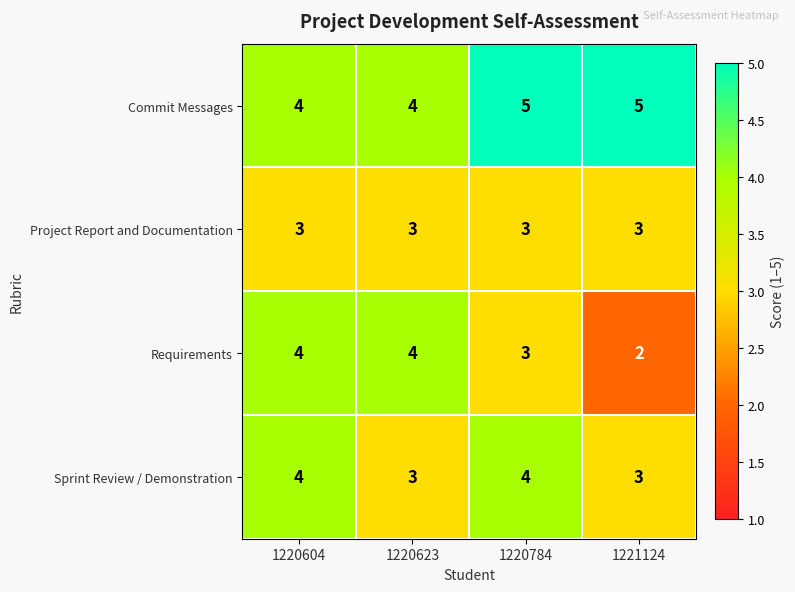

What is the average value of the Project Report and Documentation series?

3